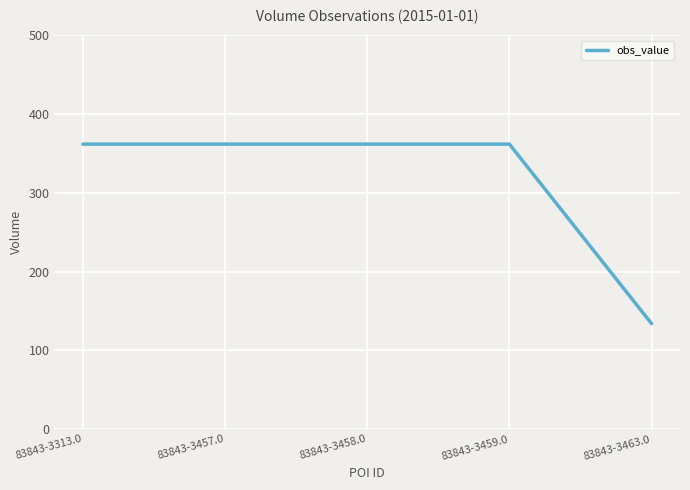

Reading left to right, extract all data points from this chart.

362	362	362	362	134